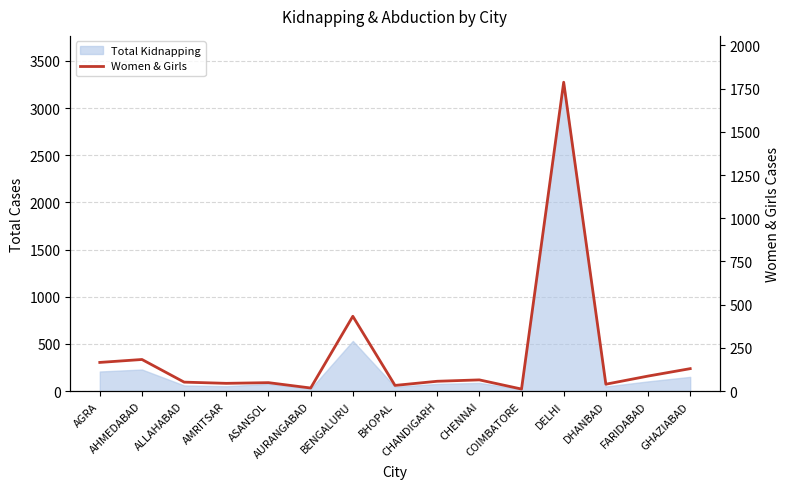

True or false: there are more than 0 points higher than both neighbors.

True